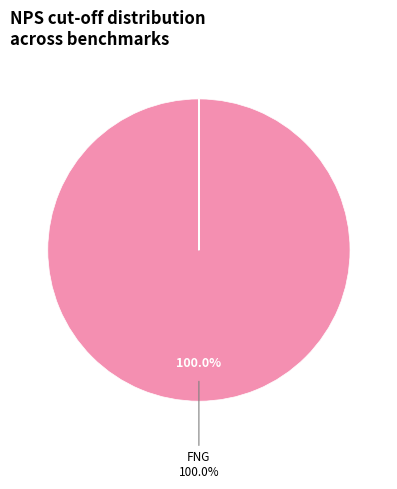

Count the number of slices in the pie.

12